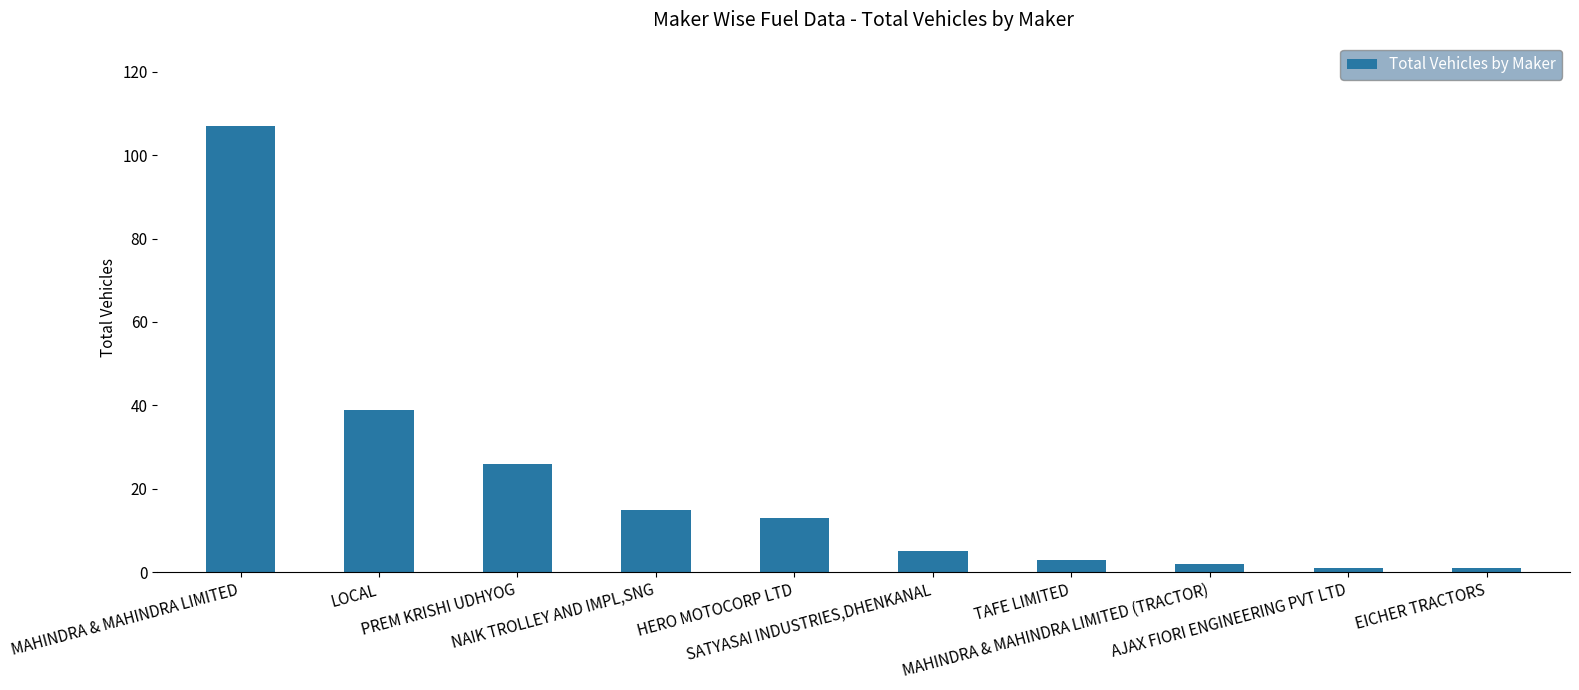

Reading left to right, list all the values displayed in this chart.

MAHINDRA & MAHINDRA LIMITED=107	LOCAL=39	PREM KRISHI UDHYOG=26	NAIK TROLLEY AND IMPL,SNG=15	HERO MOTOCORP LTD=13	SATYASAI INDUSTRIES,DHENKANAL=5	TAFE LIMITED=3	MAHINDRA & MAHINDRA LIMITED (TRACTOR)=2	AJAX FIORI ENGINEERING PVT LTD=1	EICHER TRACTORS=1